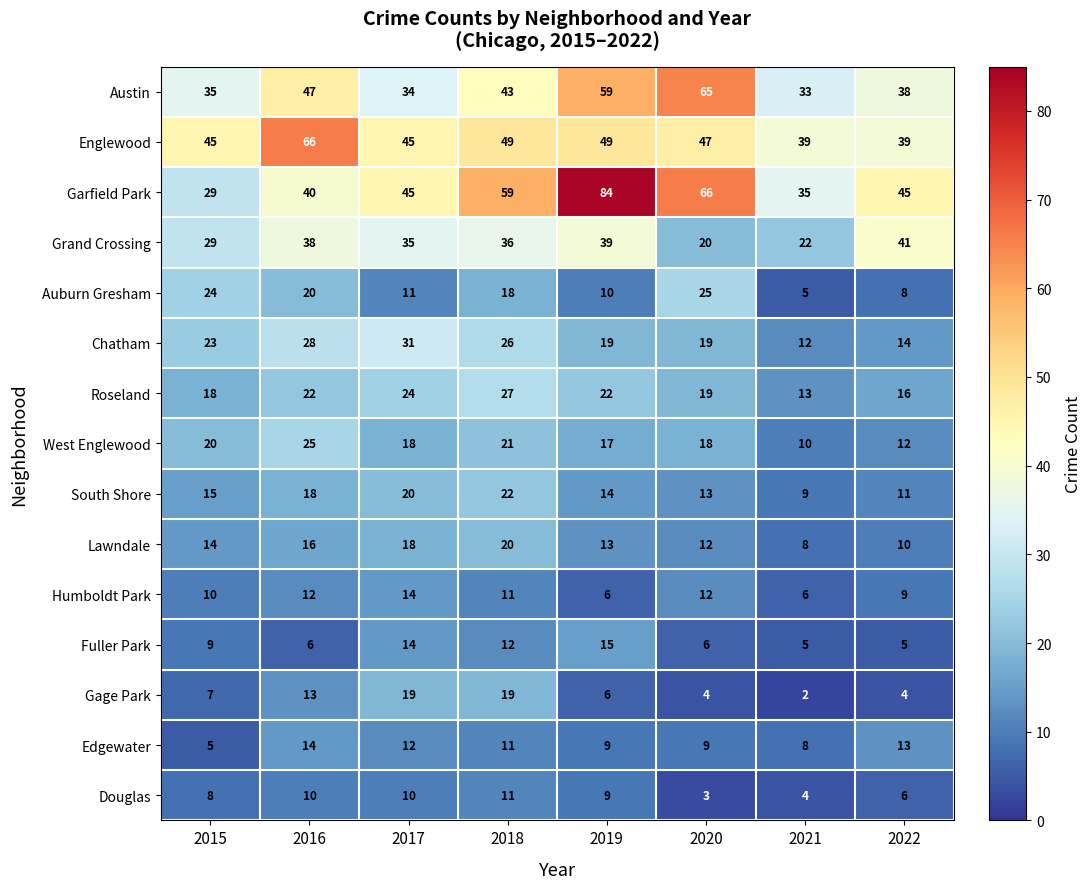

Is it true that West Englewood equals 12 at 2022?

True